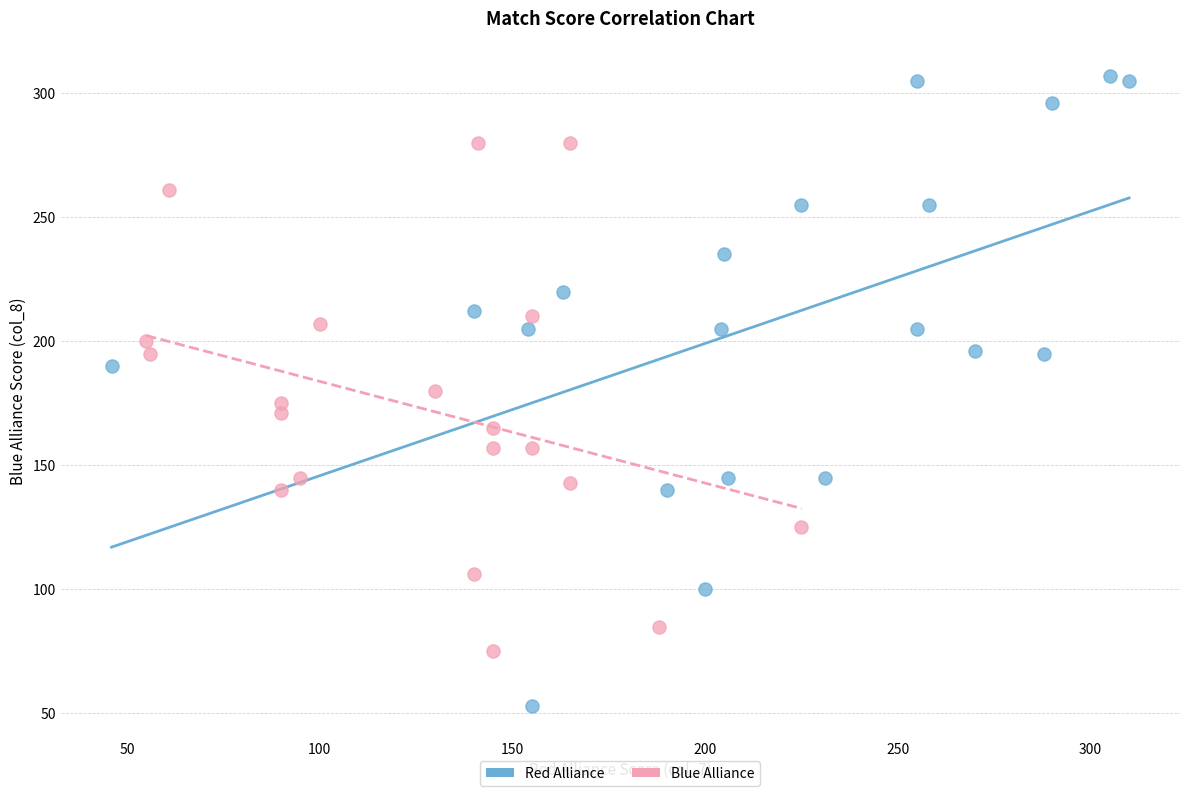

Which series reaches the maximum Y coordinate?

Red Alliance